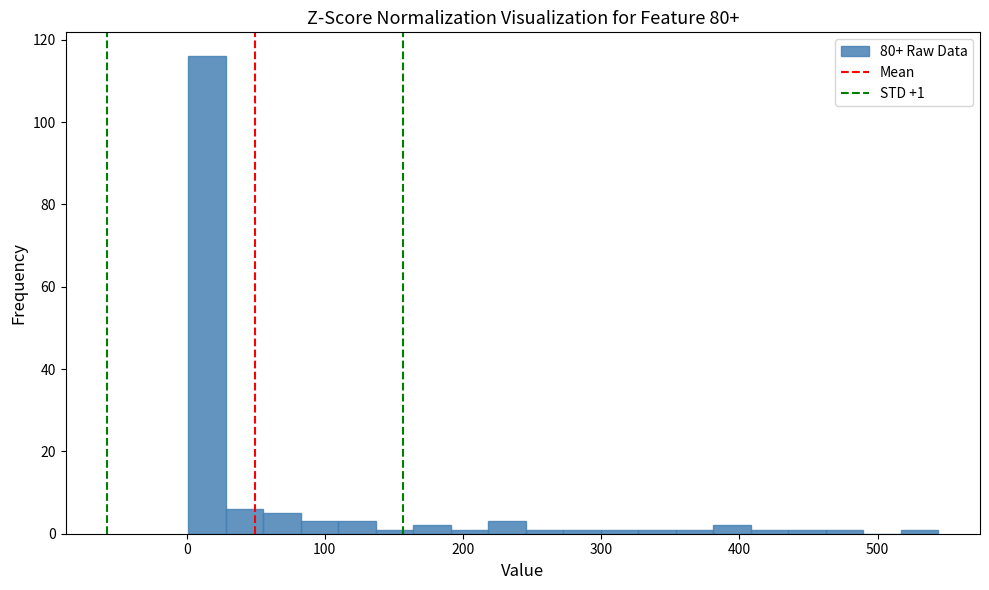

Around what value on the x-axis is the tallest bar? Give the approximate position of its centre, as read against the axis.

10